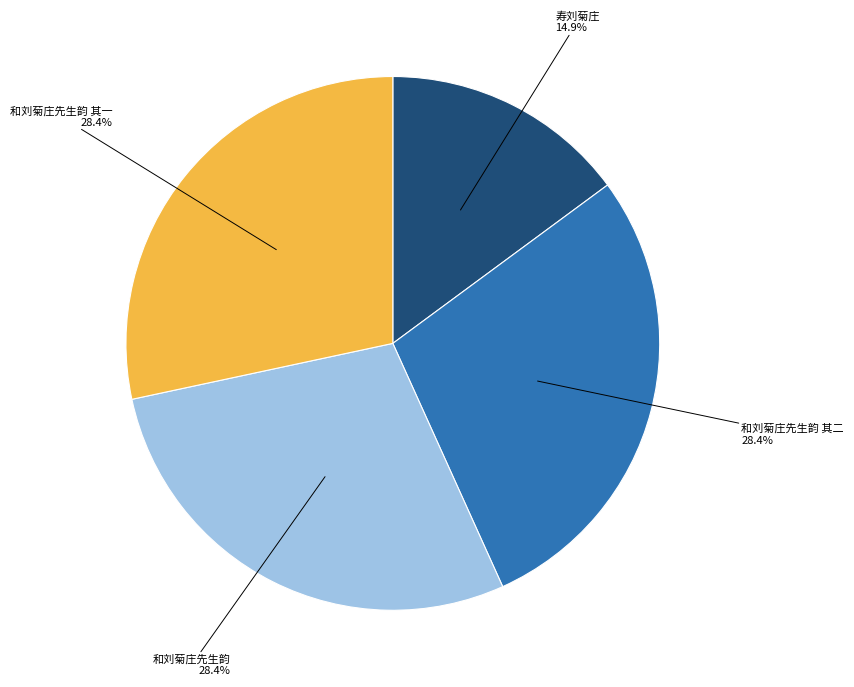

Is there a majority slice in this chart?

No